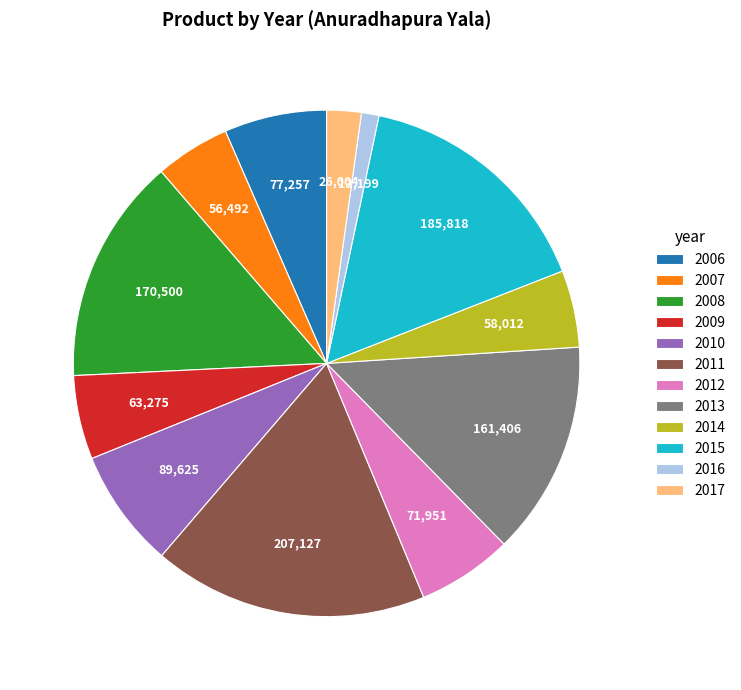

Which category has the smallest portion of the pie?

2016